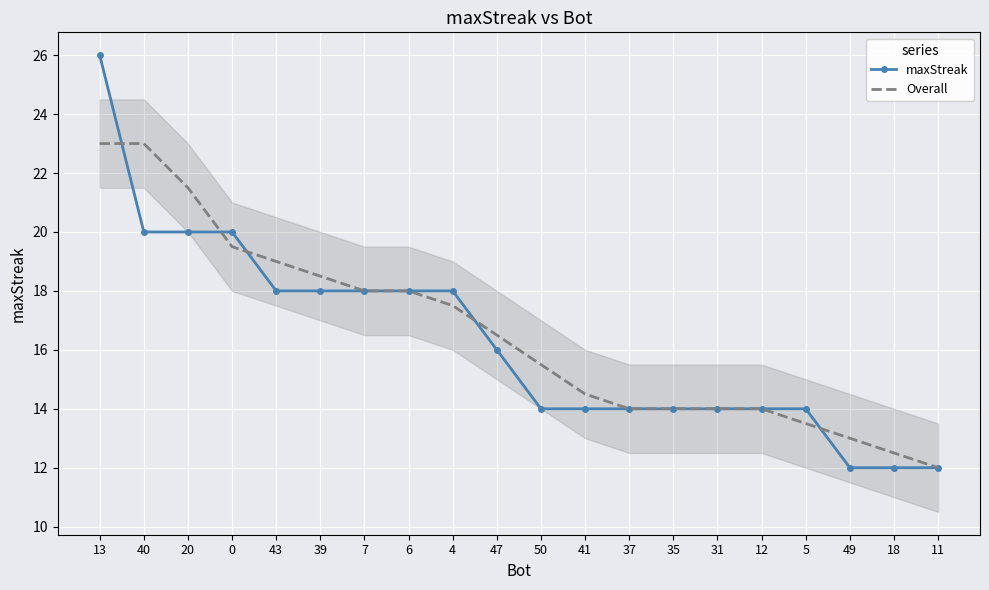

Which series changed the most between 40 and 47?

Overall